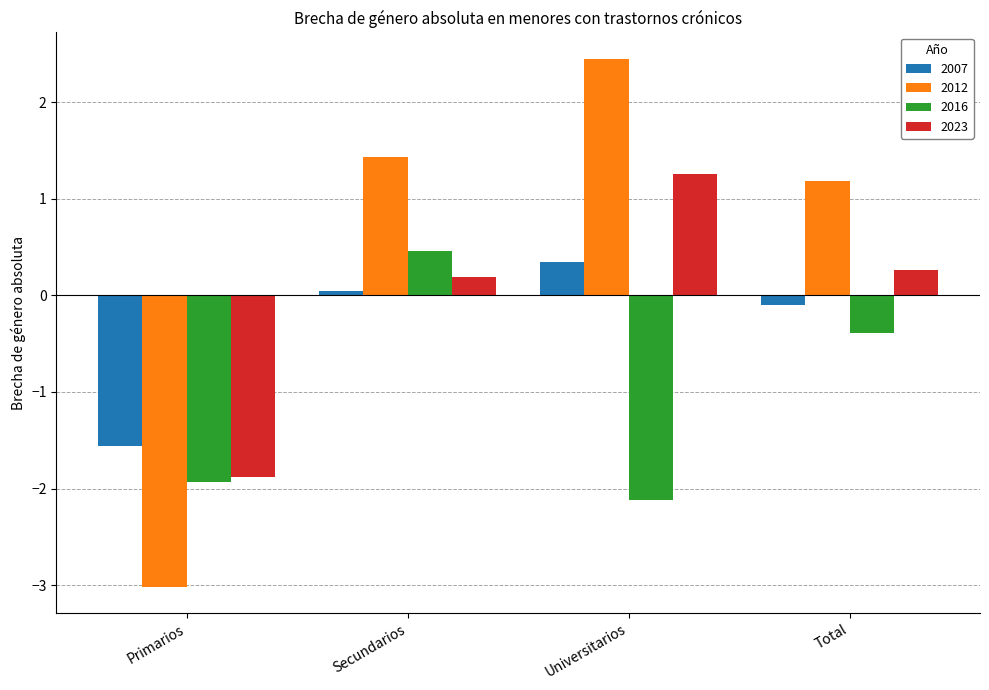

What is the greatest value displayed?

2.4